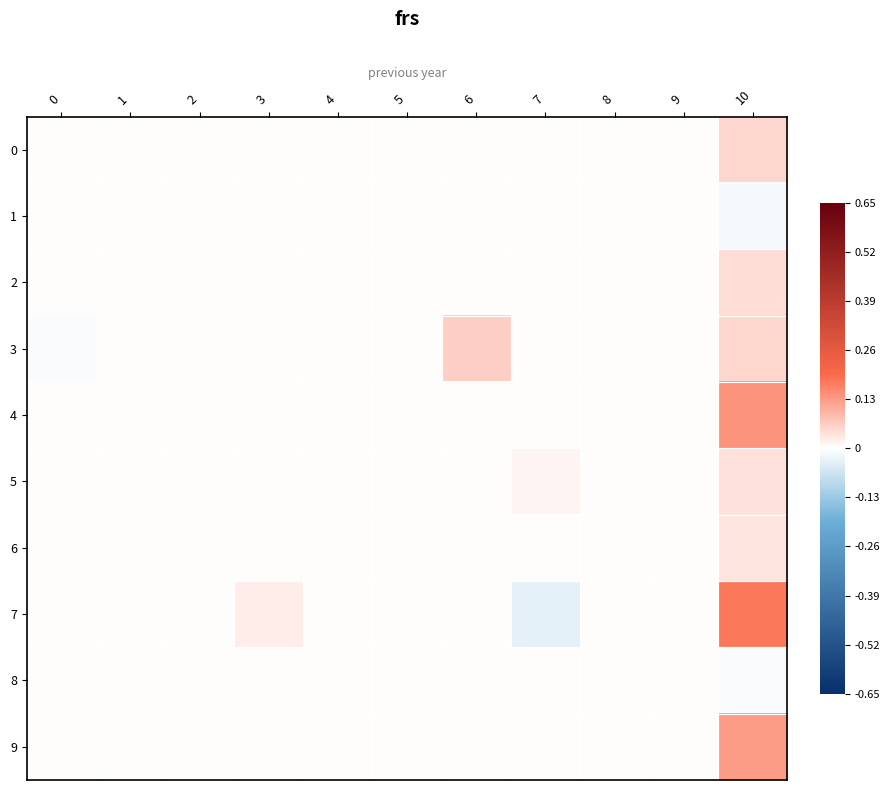

Reading left to right, transcribe all the data shown in this chart.

0: 0=0.0	1=0.0	2=0.0	3=0.0	4=0.0	5=0.0	6=0.0	7=0.0	8=0.0	9=0.0	10=0.1
1: 0=0.0	1=0.0	2=0.0	3=0.0	4=0.0	5=0.0	6=0.0	7=0.0	8=0.0	9=0.0	10=-0.0
2: 0=0.0	1=0.0	2=0.0	3=0.0	4=0.0	5=0.0	6=0.0	7=0.0	8=0.0	9=0.0	10=0.0
3: 0=-0.0	1=0.0	2=0.0	3=0.0	4=0.0	5=0.0	6=0.1	7=0.0	8=0.0	9=0.0	10=0.1
4: 0=0.0	1=0.0	2=0.0	3=0.0	4=0.0	5=0.0	6=0.0	7=0.0	8=0.0	9=0.0	10=0.1
5: 0=0.0	1=0.0	2=0.0	3=0.0	4=0.0	5=0.0	6=0.0	7=0.0	8=0.0	9=0.0	10=0.0
6: 0=0.0	1=0.0	2=0.0	3=0.0	4=0.0	5=0.0	6=0.0	7=0.0	8=0.0	9=0.0	10=0.0
7: 0=0.0	1=0.0	2=0.0	3=0.0	4=0.0	5=0.0	6=0.0	7=-0.0	8=0.0	9=0.0	10=0.2
8: 0=0.0	1=0.0	2=0.0	3=0.0	4=0.0	5=0.0	6=0.0	7=0.0	8=0.0	9=0.0	10=-0.0
9: 0=0.0	1=0.0	2=0.0	3=0.0	4=0.0	5=0.0	6=0.0	7=0.0	8=0.0	9=0.0	10=0.1